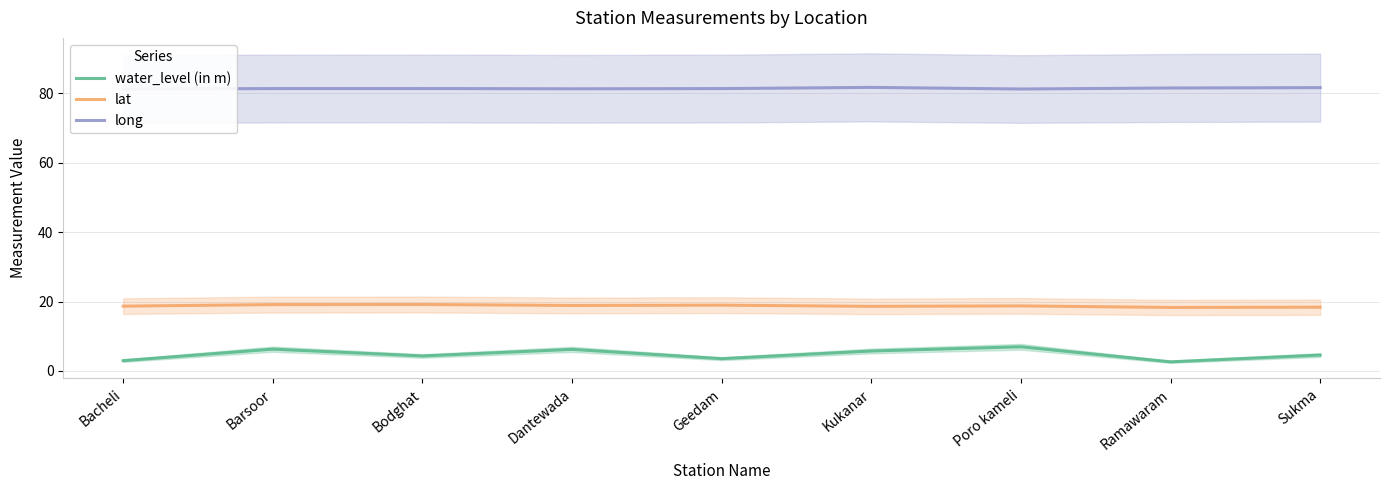

What is the total value across all series at Barsoor?

106.8